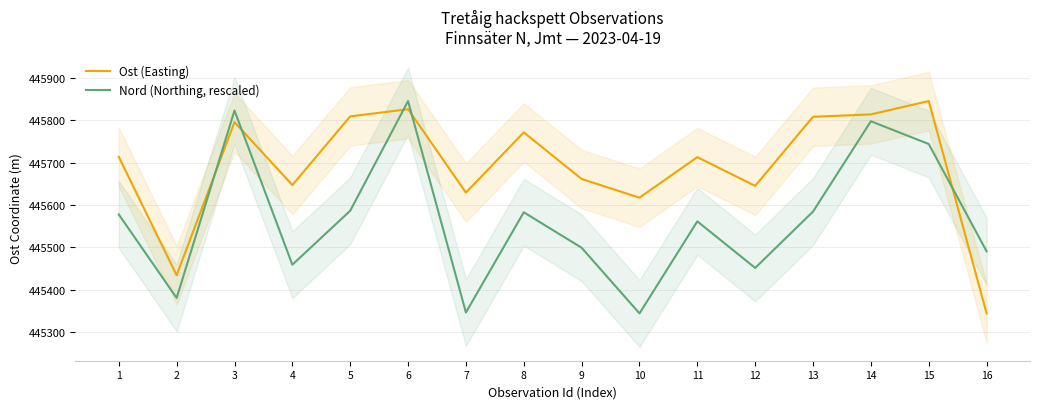

Which has a higher value, 10 or 1?

1